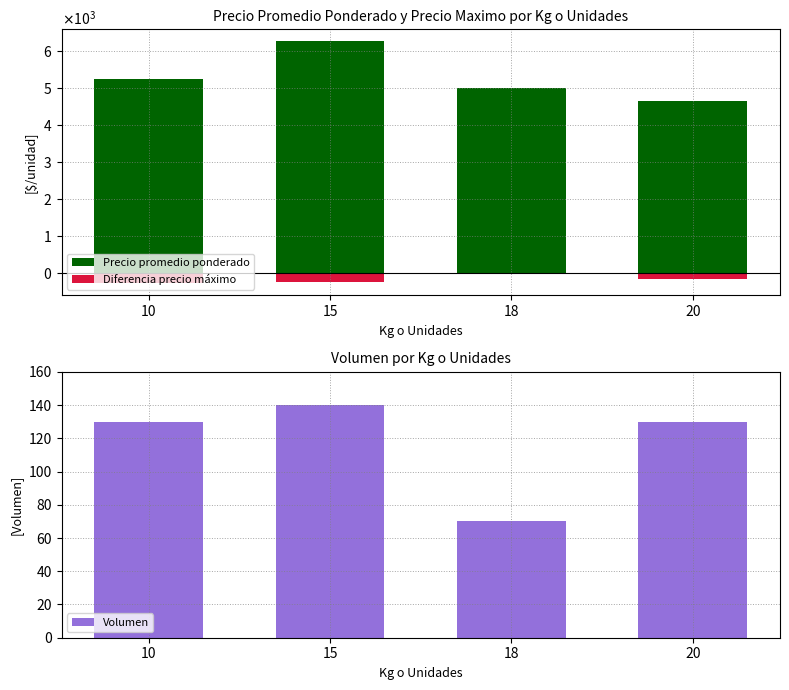

Between 20 and 18, which is larger?

18